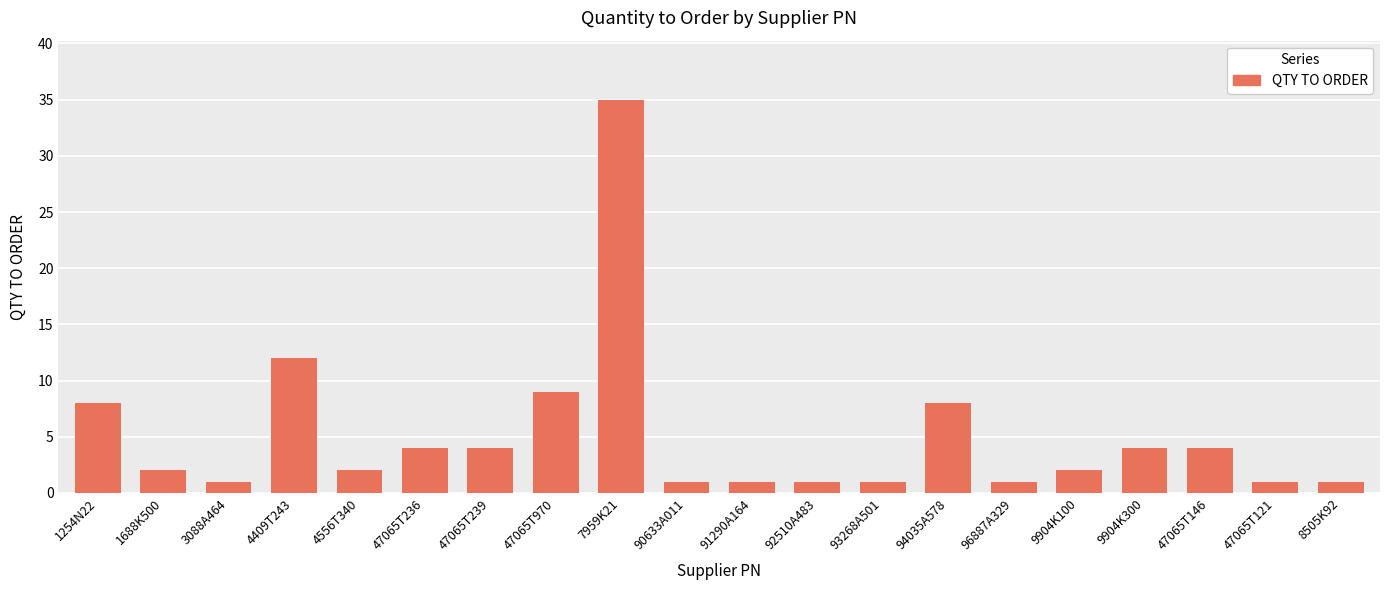

True or false: the data shows 4 at 47065T146.

True